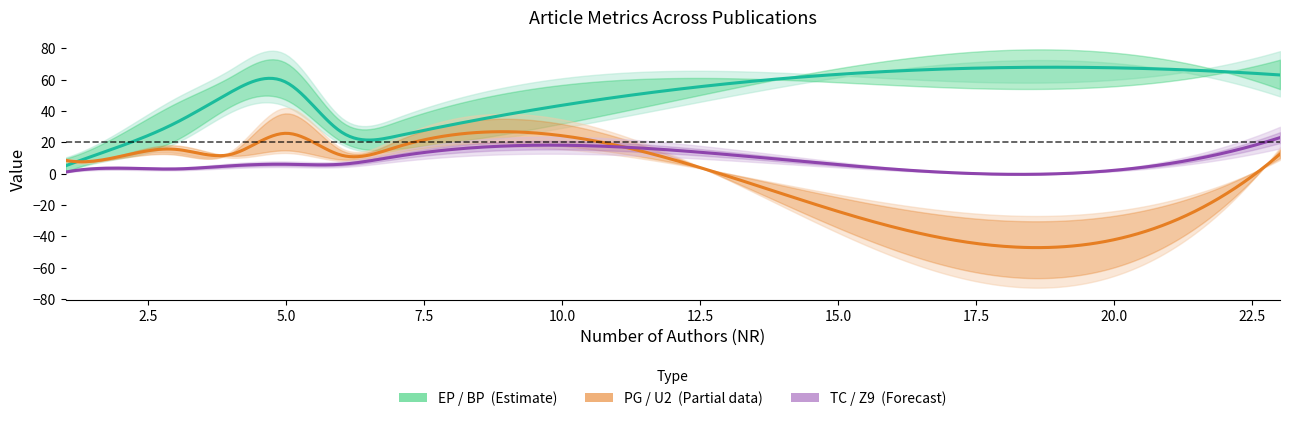

Between 3 and 23, which is larger?

23